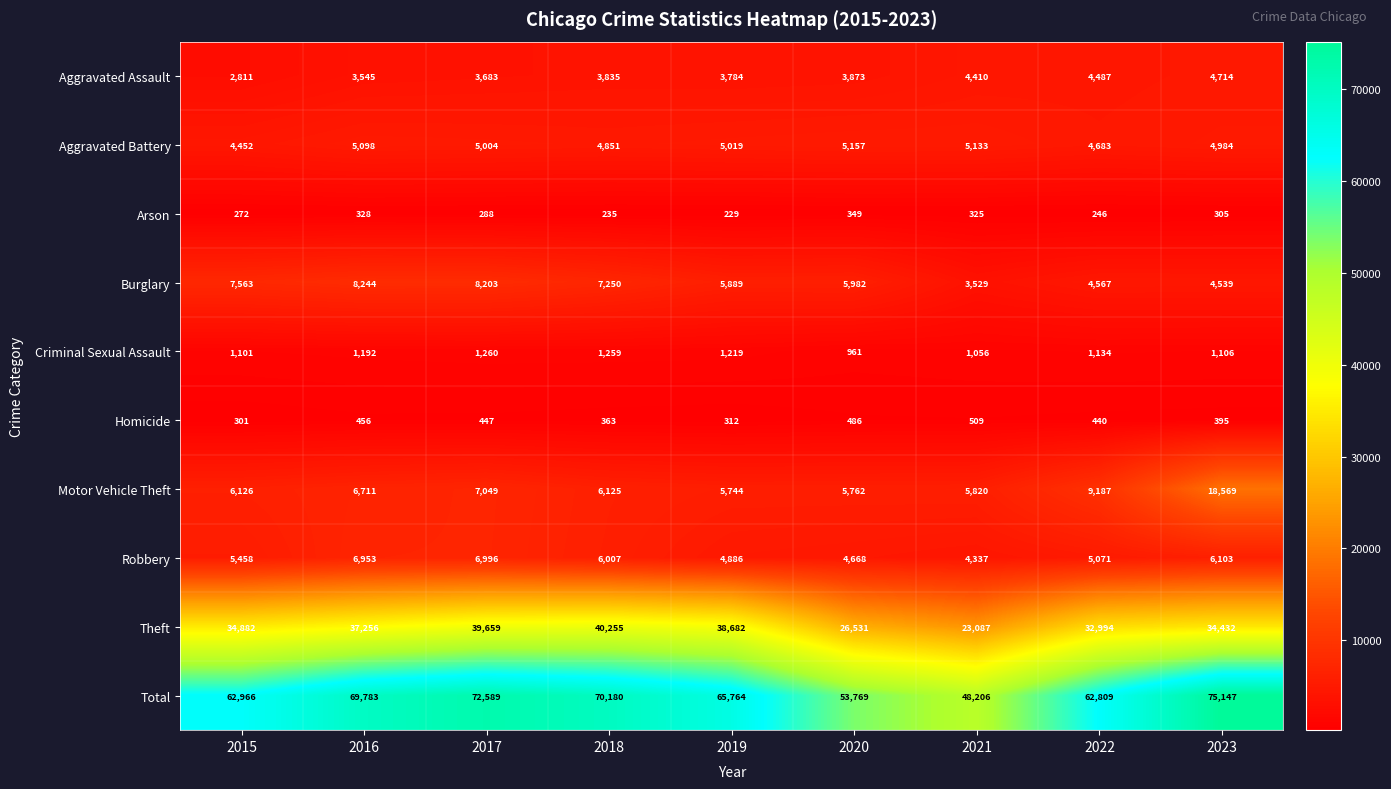

What is the difference between the maximum and minimum values in the Theft series?

17168